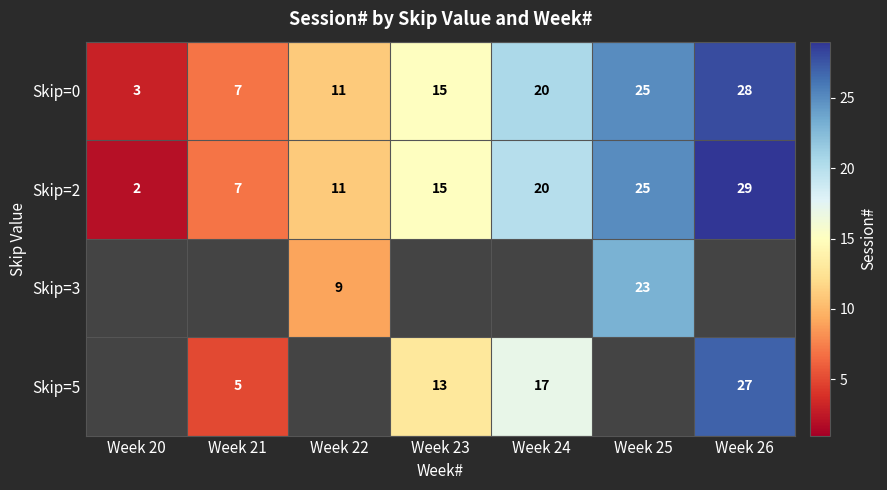

At how many categories does at least one series exceed 2?

7